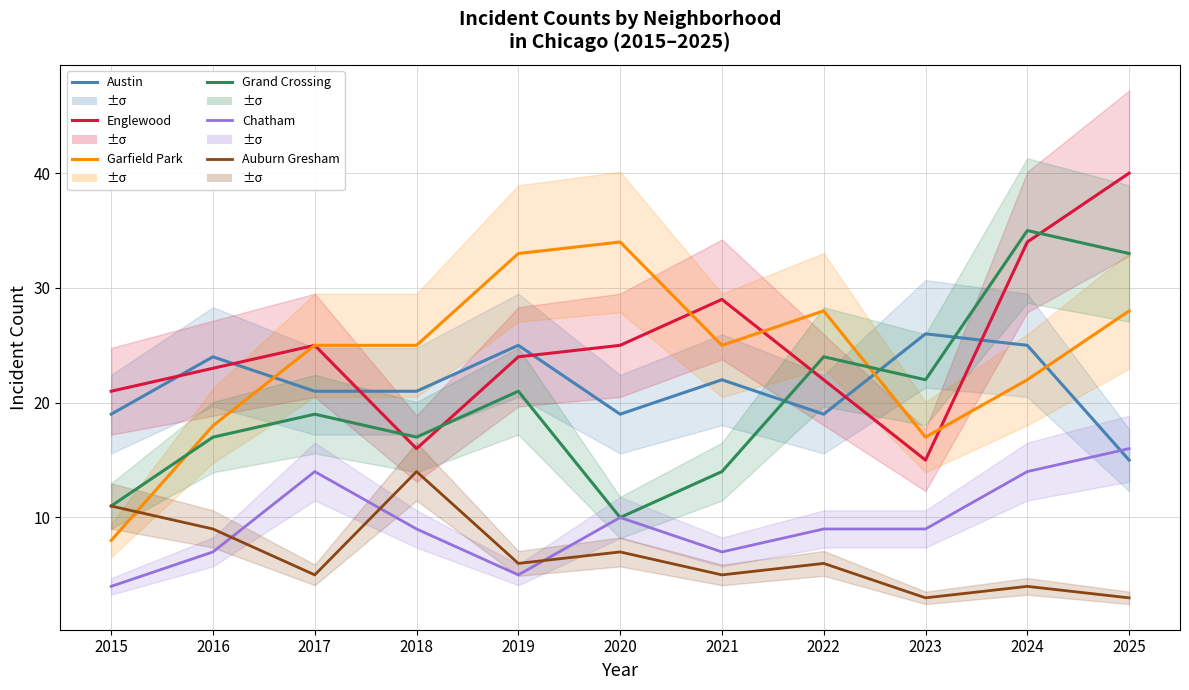

Count the number of categories in the chart.

11